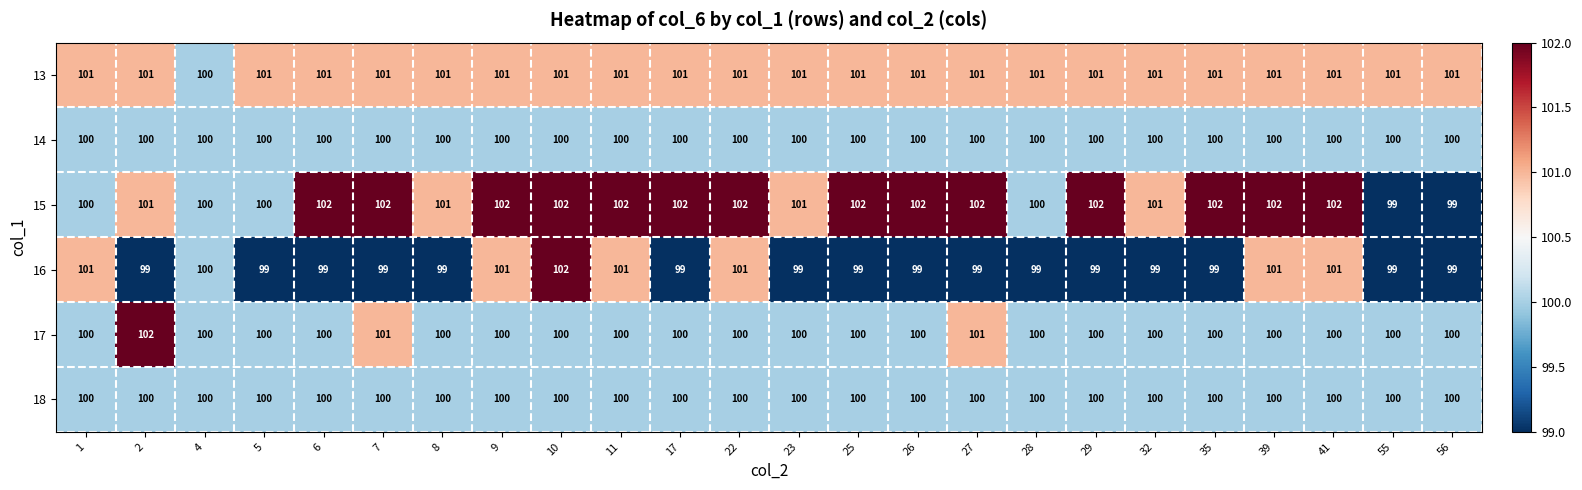

True or false: 17 has a value of 46 at 5.

False